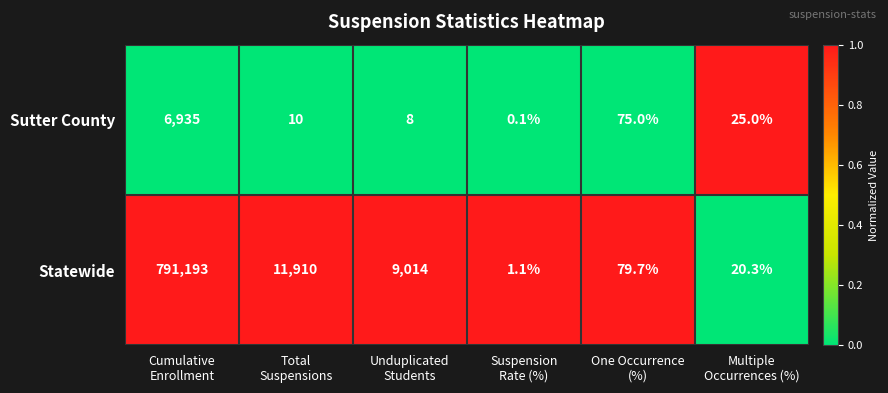

Which series changed the most between Cumulative
Enrollment and Total
Suspensions?

Statewide